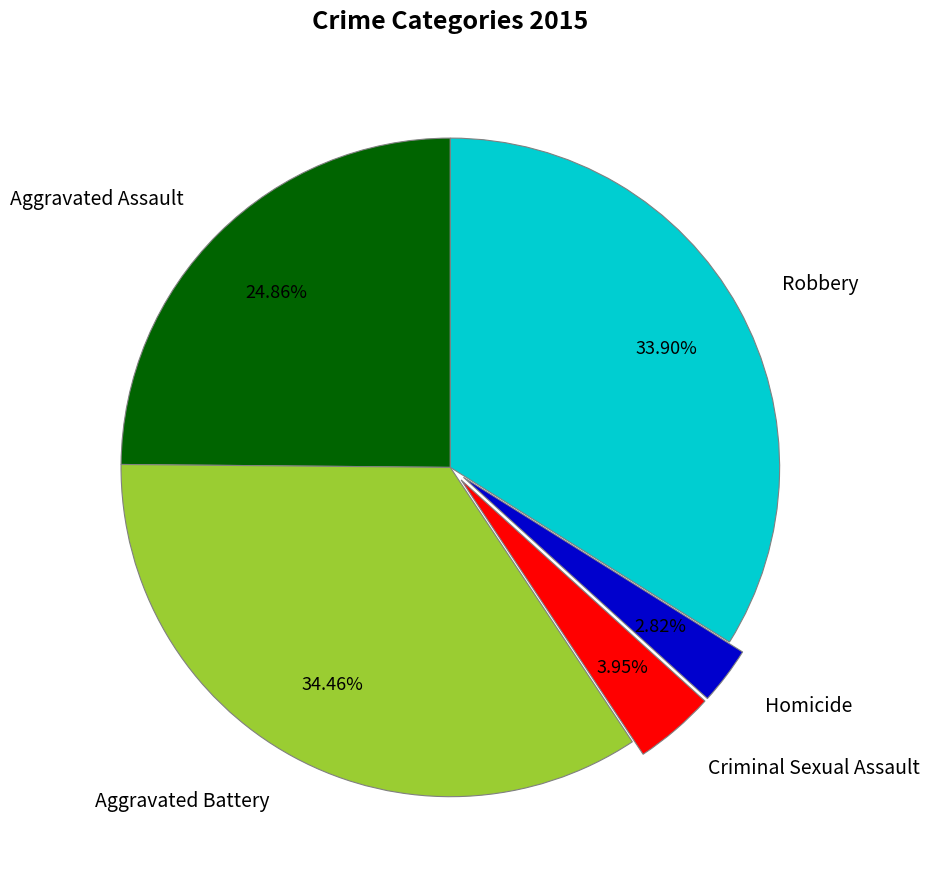

To the nearest percent, what portion does Homicide represent?

3%